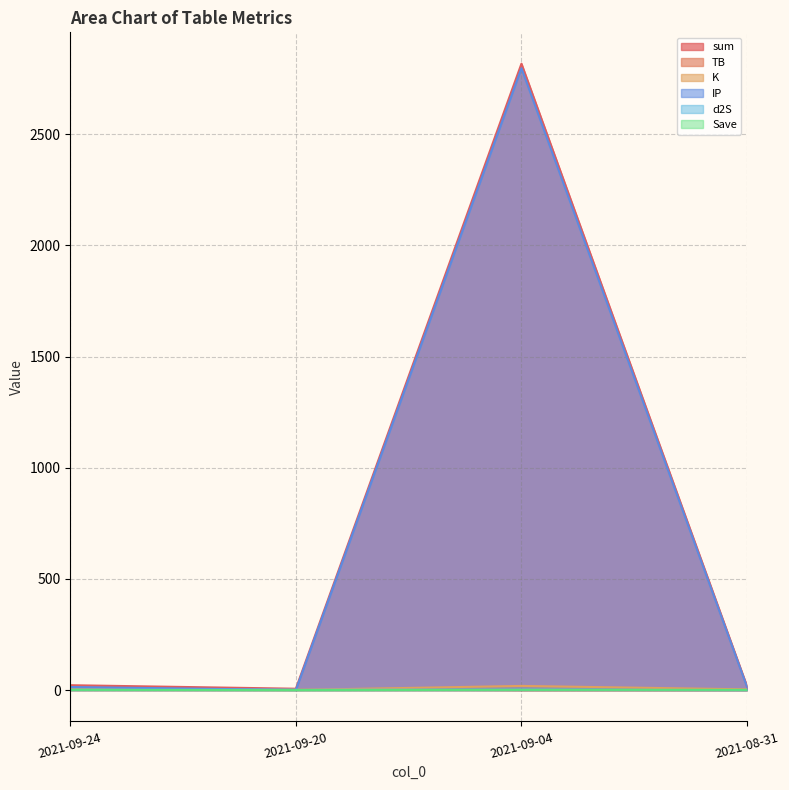

What is the sum of the sum values at 2021-09-20 and 2021-09-24?

28.1